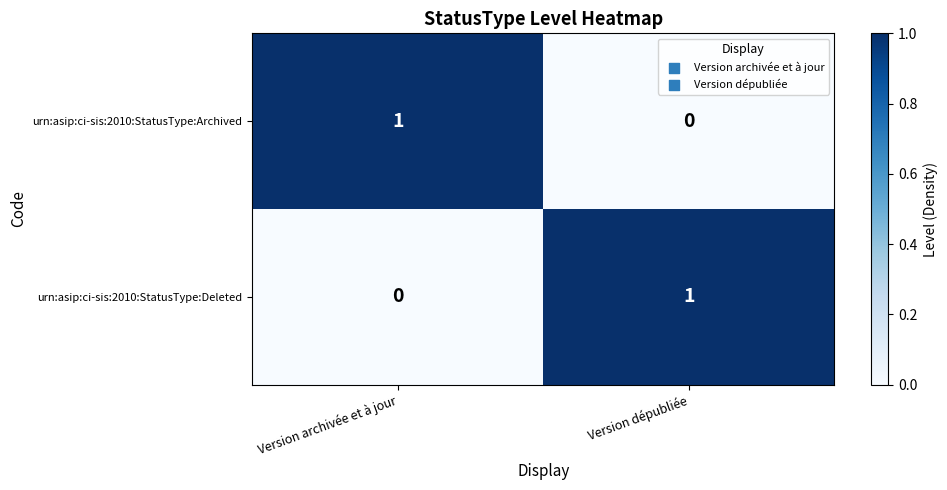

List the labels in order of urn:asip:ci-sis:2010:StatusType:Archived value, smallest first.

Version dépubliée, Version archivée et à jour